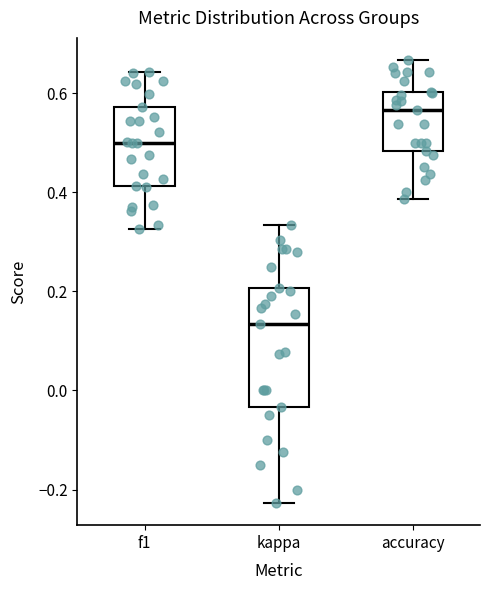

Which box has the highest median line?

accuracy